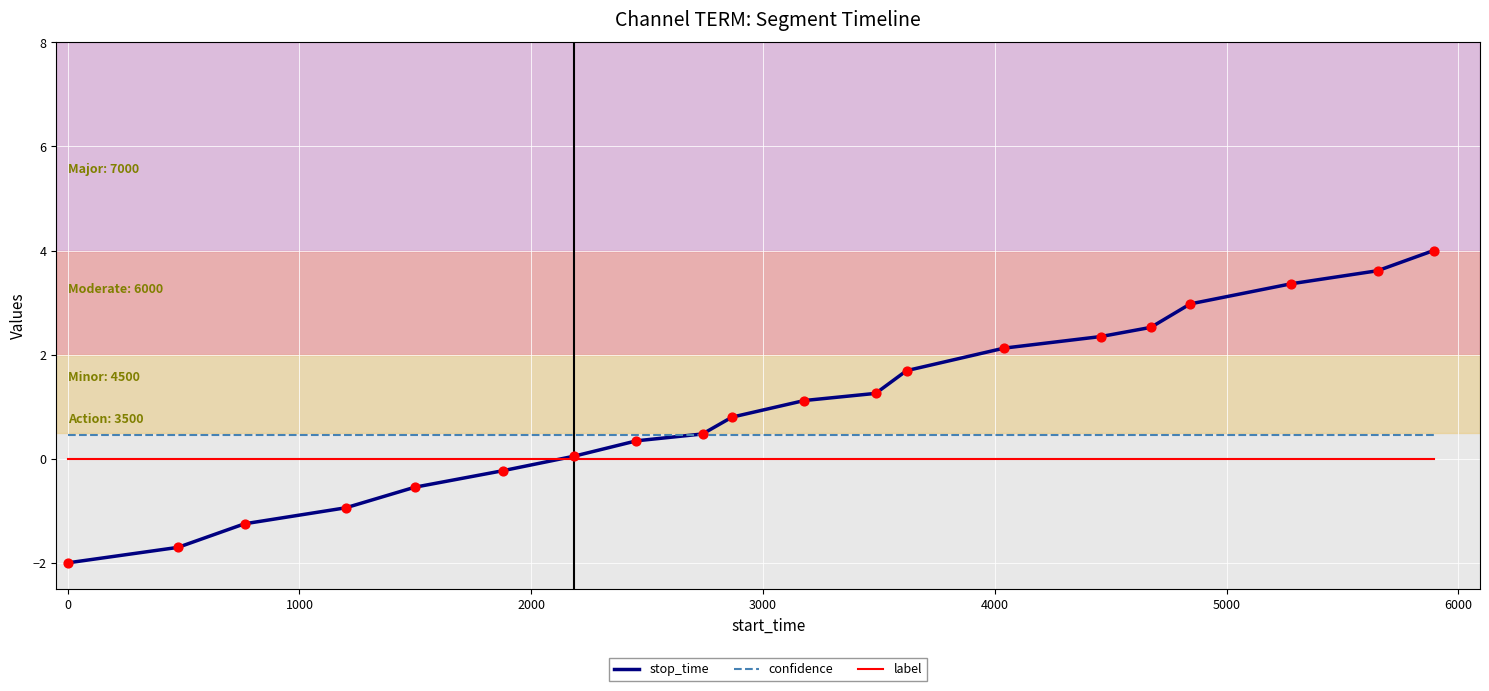

Which series has the largest total across all categories?

stop_time